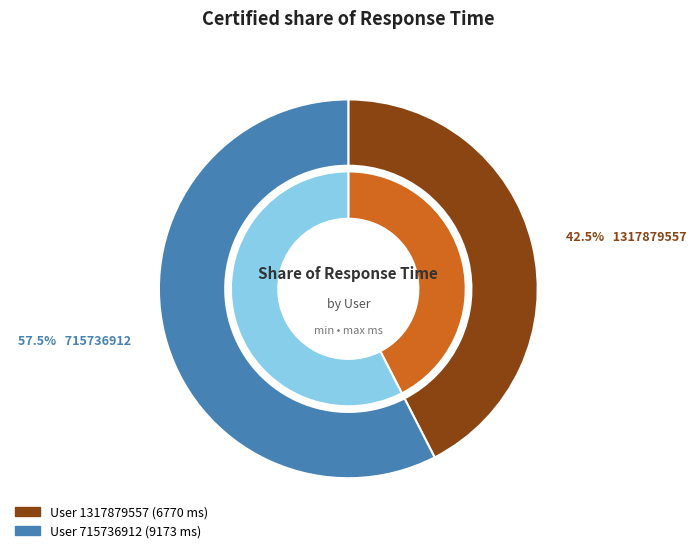

Count the number of slices in the pie.

2